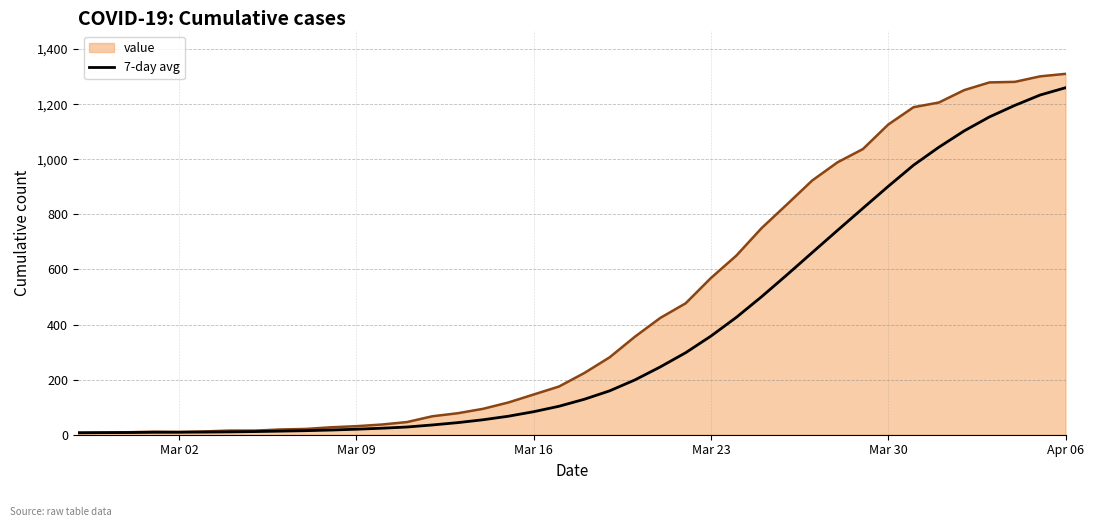

Rank the series by their average value, from highest to lowest.

value, 7-day avg